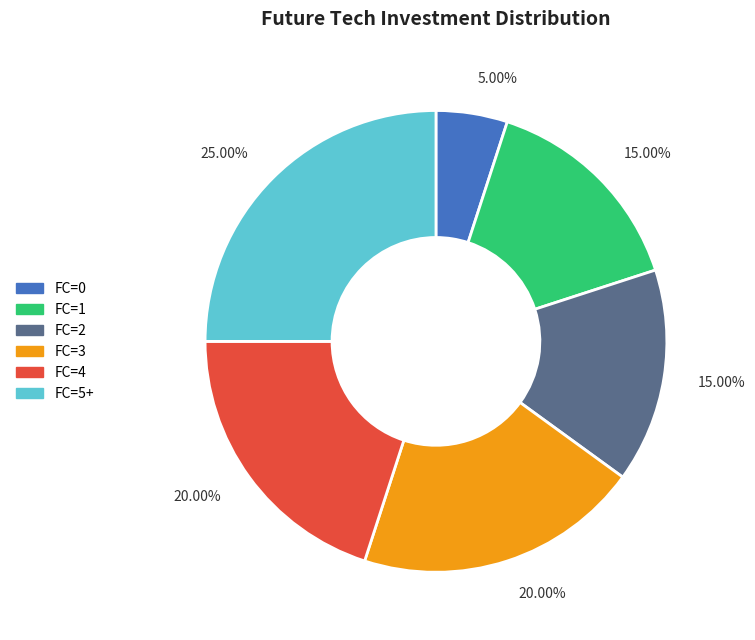

Do FC=4 and FC=5+ together represent more than half of the pie?

No